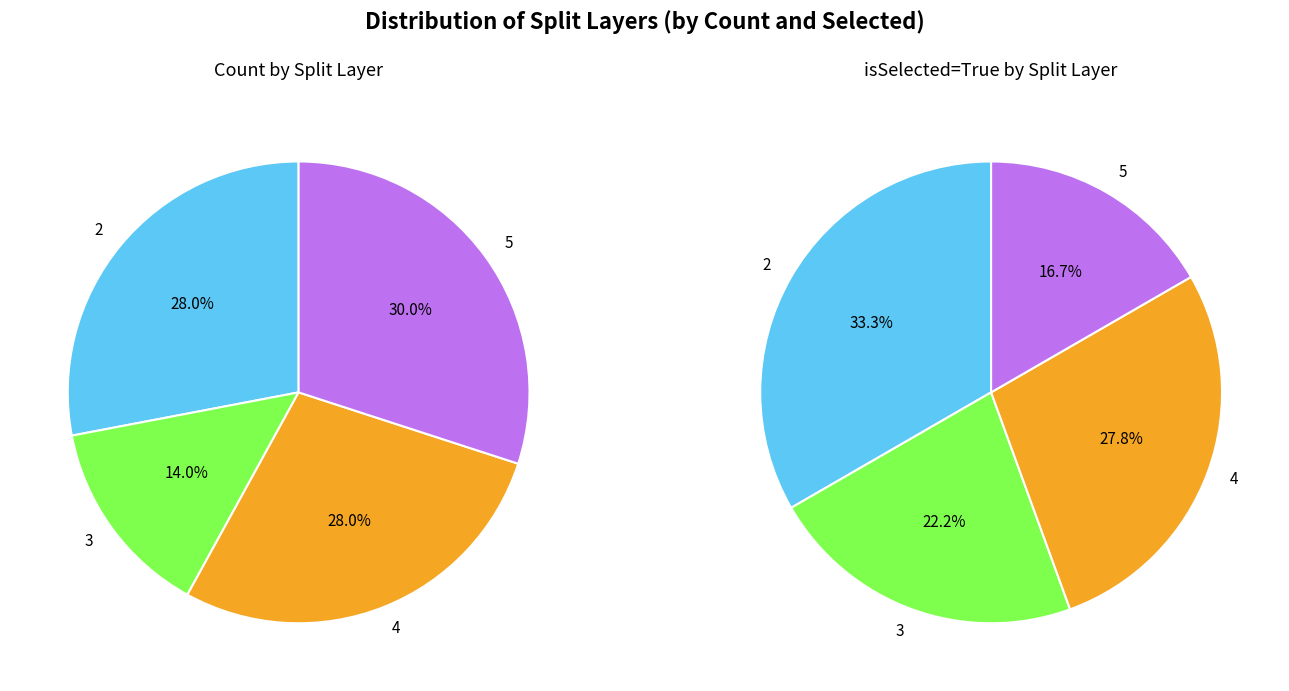

The 5 slice represents 26% of the pie. True or false?

False